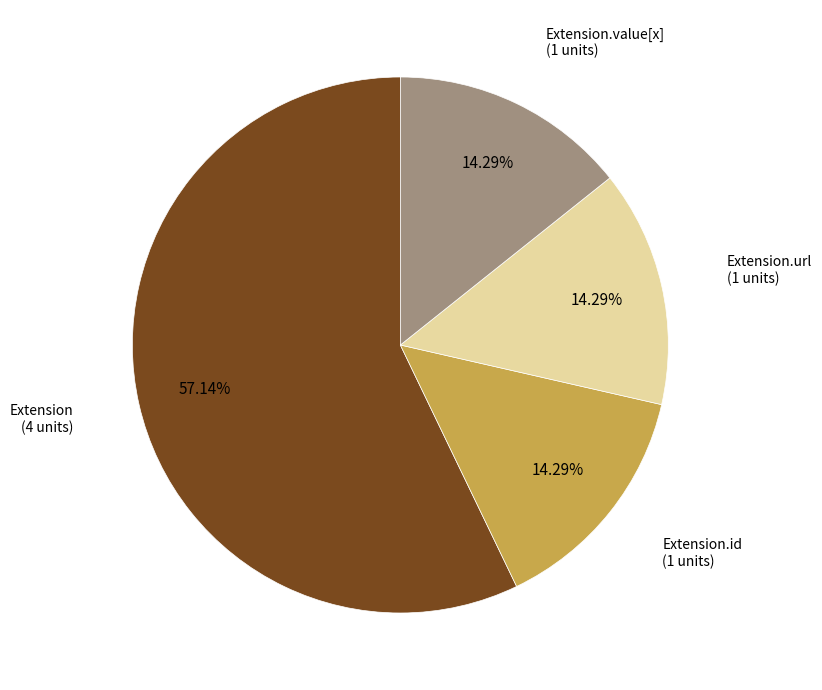

True or false: Extension accounts for 11% of the total.

False